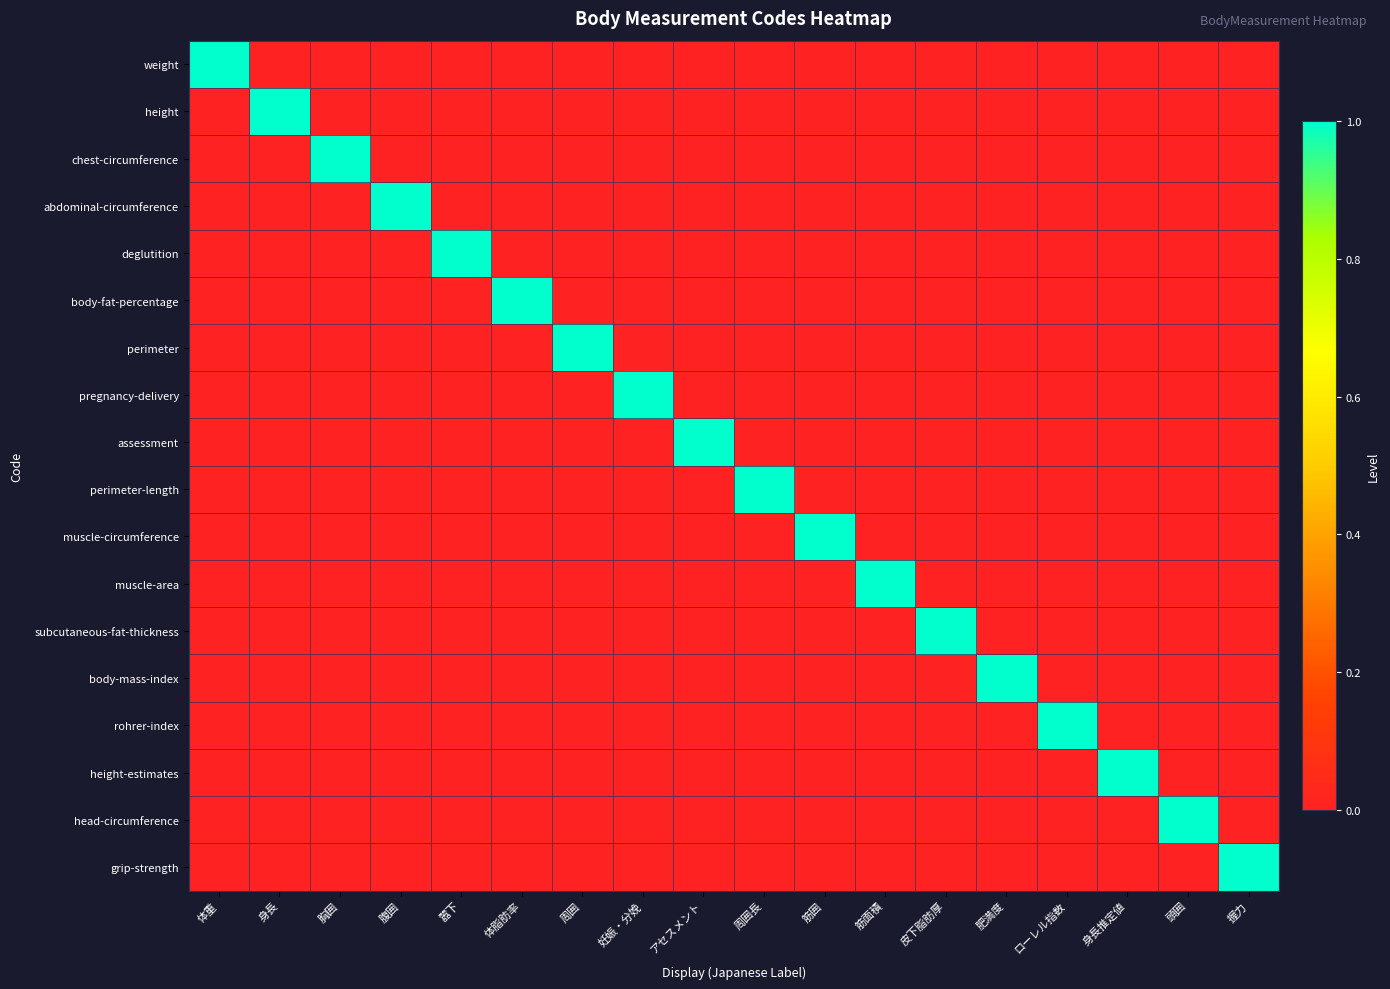

How many data points does each series have?

18